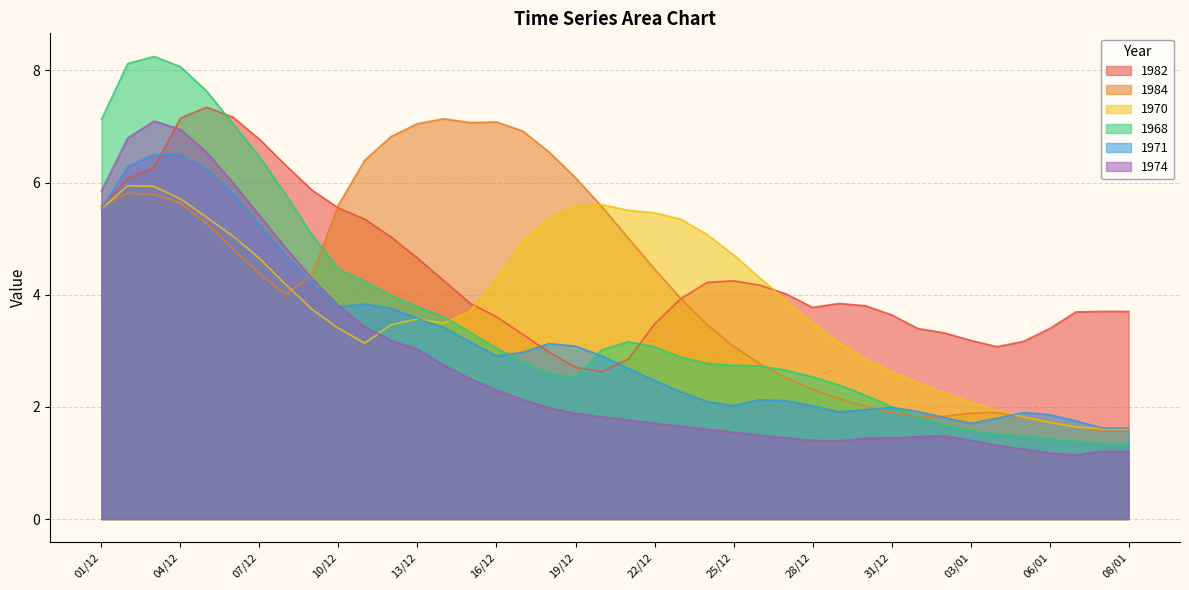

In 1968, how many points are higher than both neighbors (excluding endpoints)?

2